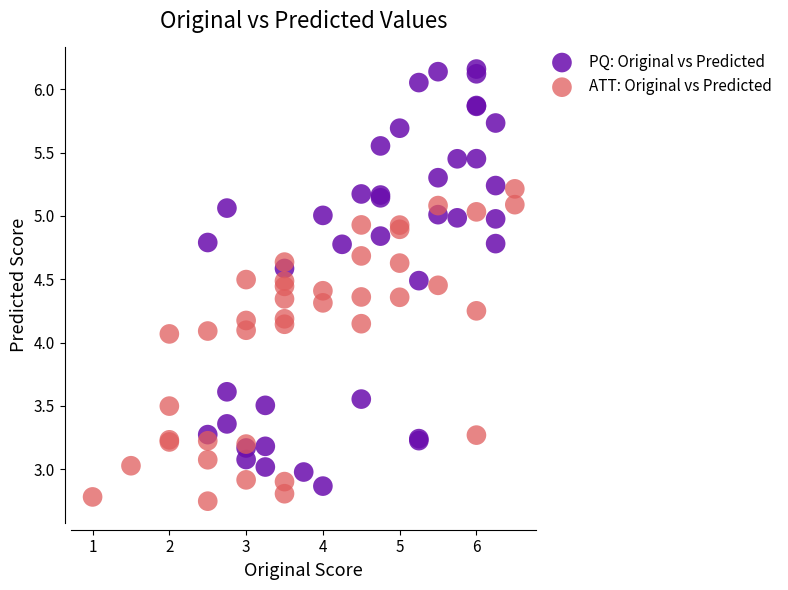

Which series contains the highest Y value?

PQ: Original vs Predicted